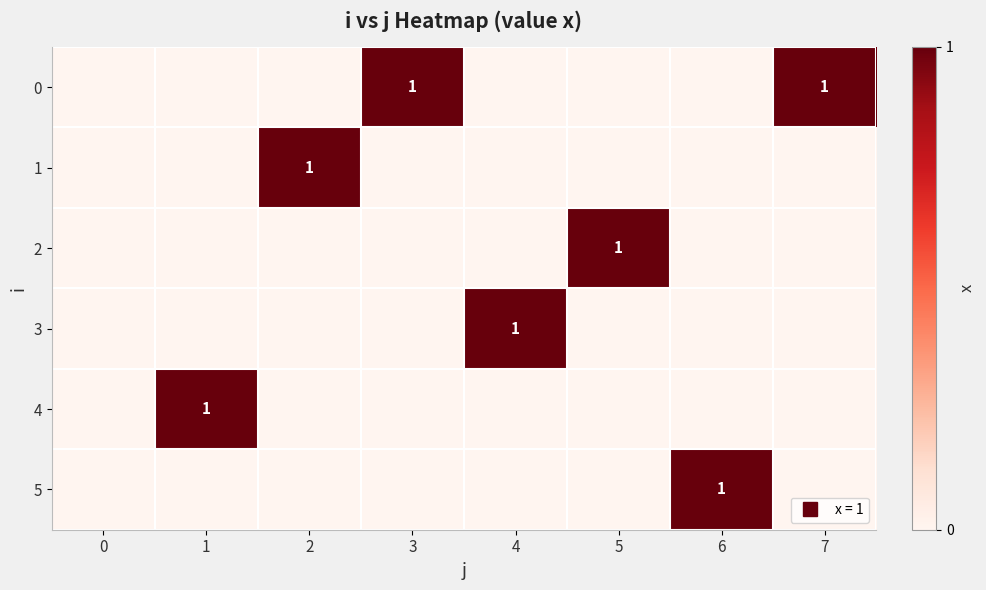

At 7, list the series in order from smallest to largest.

1, 2, 3, 4, 5, 0